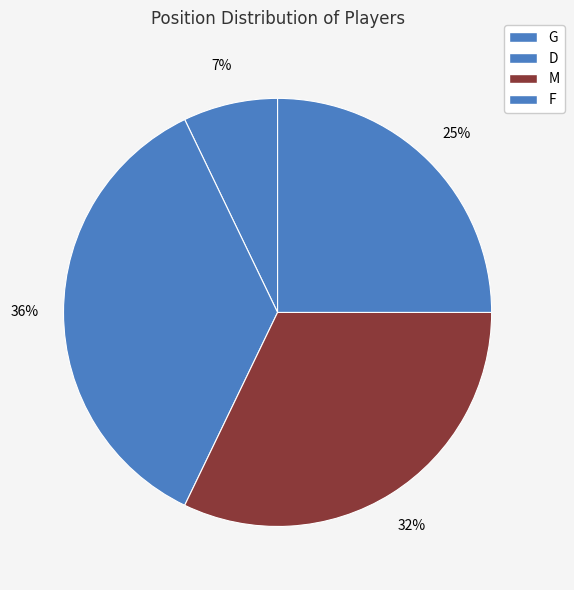

What percentage do M and D together represent?

67.9%